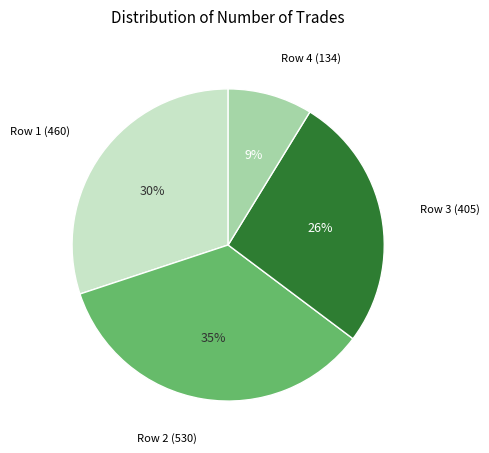

Does any single category account for the majority?

No